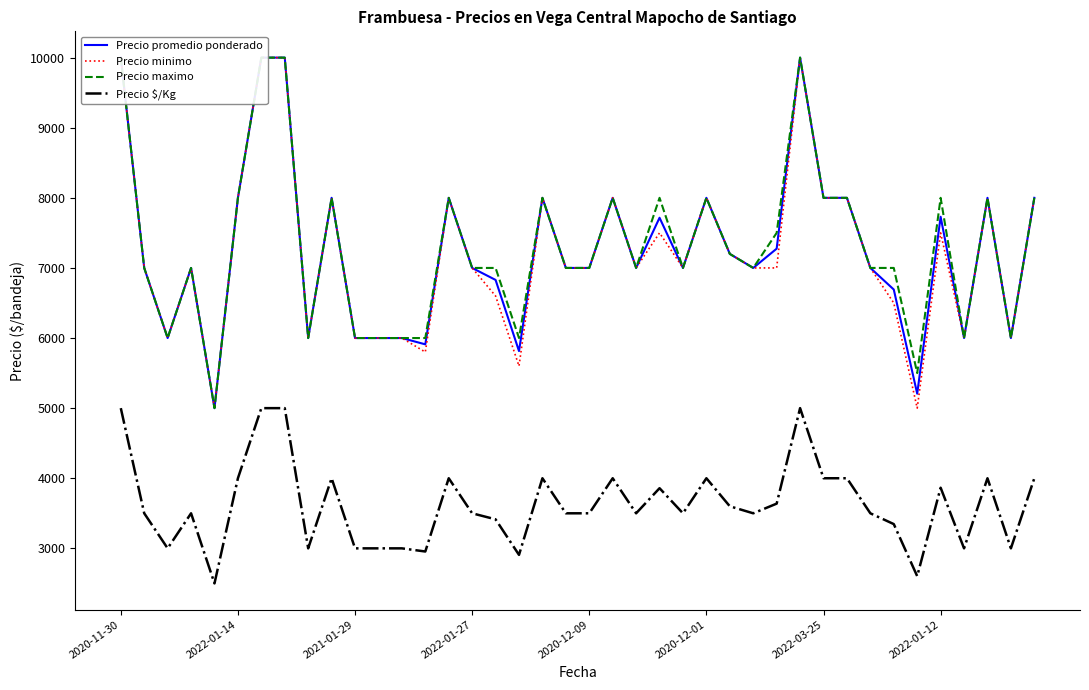

The Precio promedio ponderado series shows 10653 at 21. True or false?

False